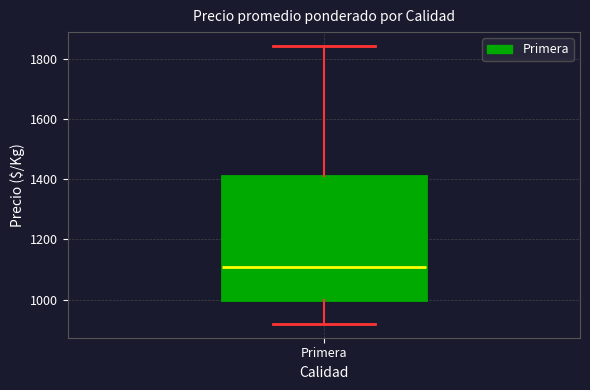

Read this box plot against the y-axis: the position of the median line, the range covered by the box, and the ends of both whiskers. The values are not printed on the chart, so give them approximately, as read against the axis.

median 1100, box 1000 to 1420, whiskers 920 to 1840